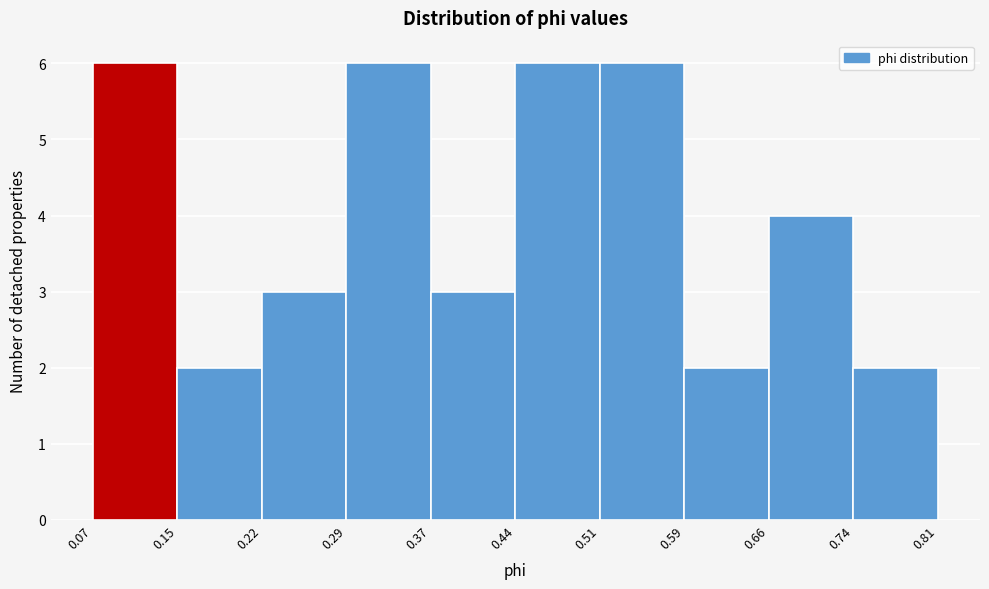

How tall is the bar that spans 0.29 to 0.37 on the x-axis? The values are not printed on the chart, so give them approximately, as read against the axis.

6